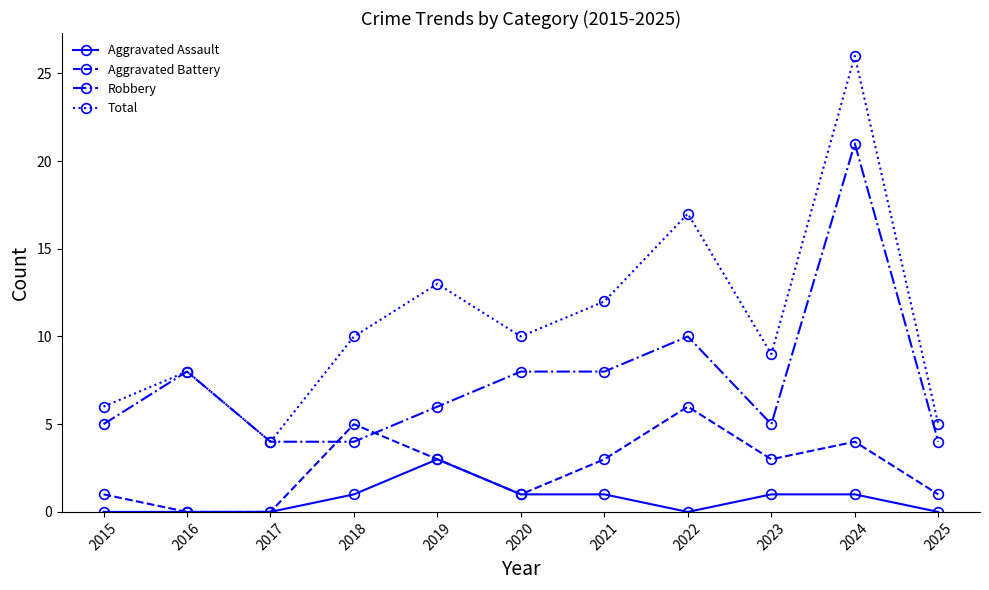

Read the Robbery value at 2015.

5